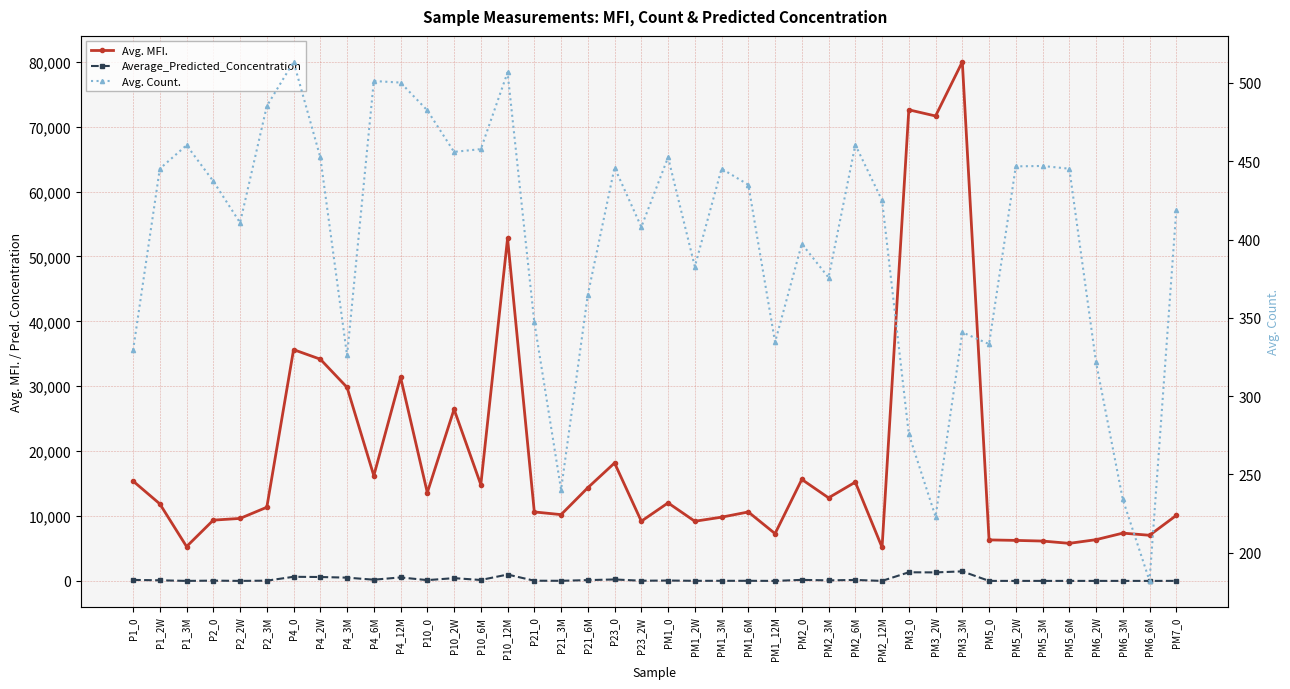

How many distinct data groups are displayed?

3